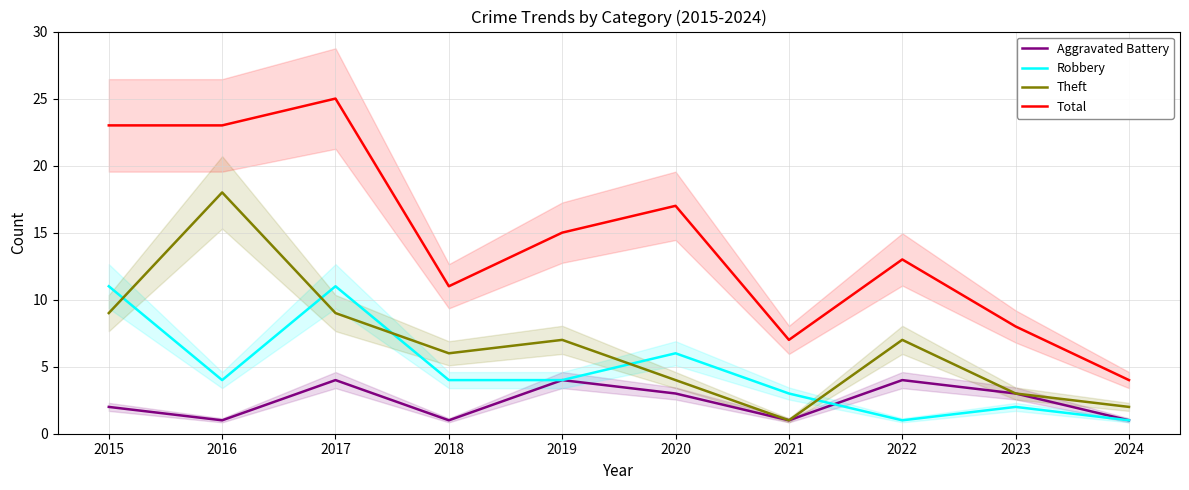

How many data points in Aggravated Battery are less than 3?

5